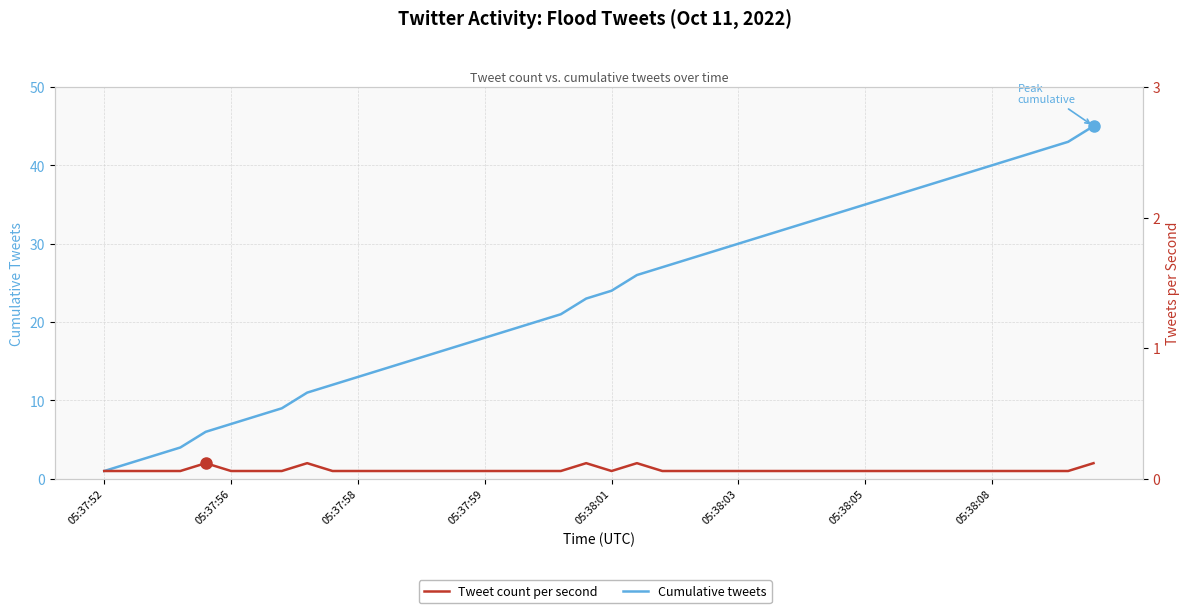

Which series has the largest range (max minus min)?

Cumulative tweets